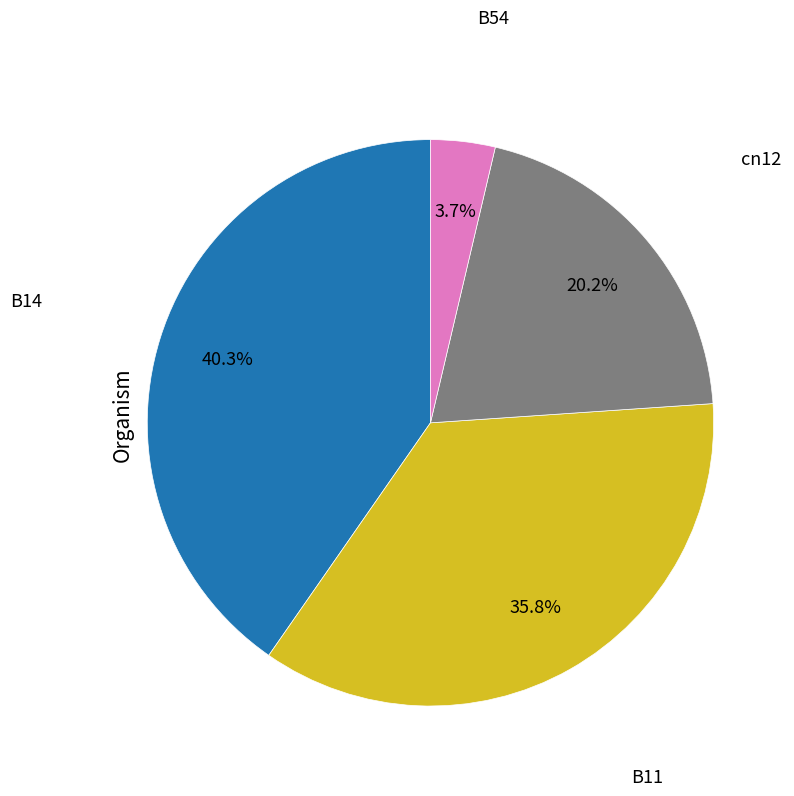

Does any single category account for the majority?

No